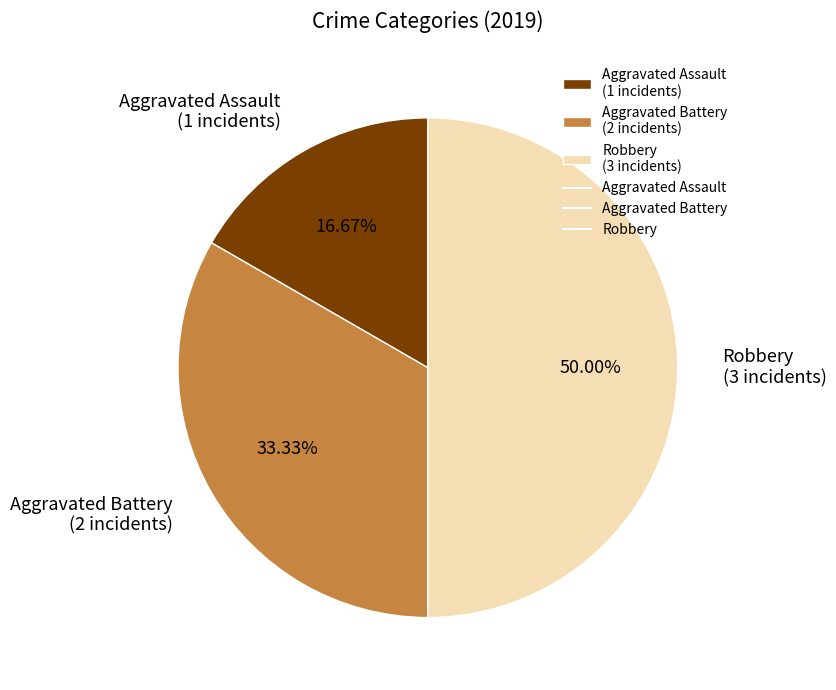

Combined, do Robbery (3 incidents) and Aggravated Battery (2 incidents) account for over 50%?

Yes